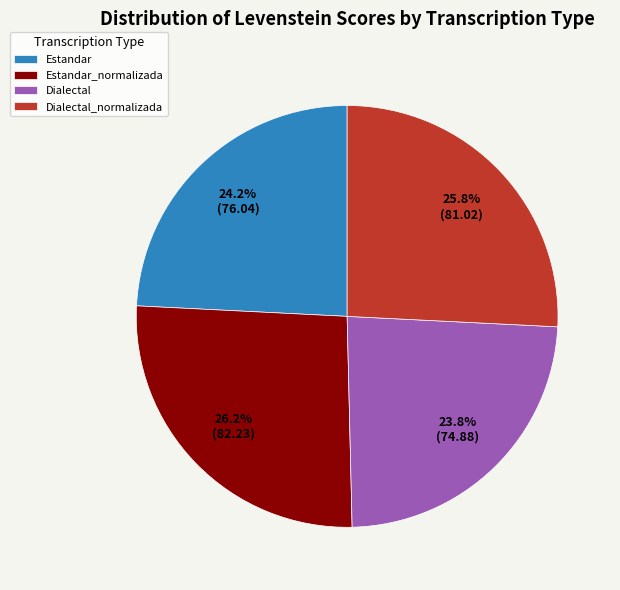

Is Estandar the majority of the pie?

No